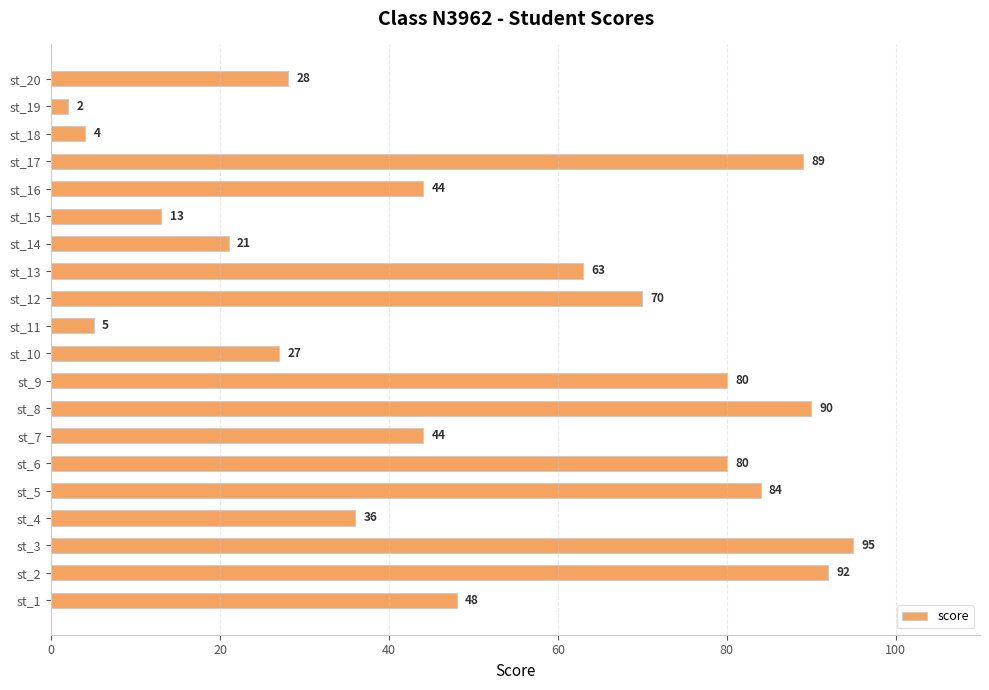

What is the minimum value shown in the chart?

2